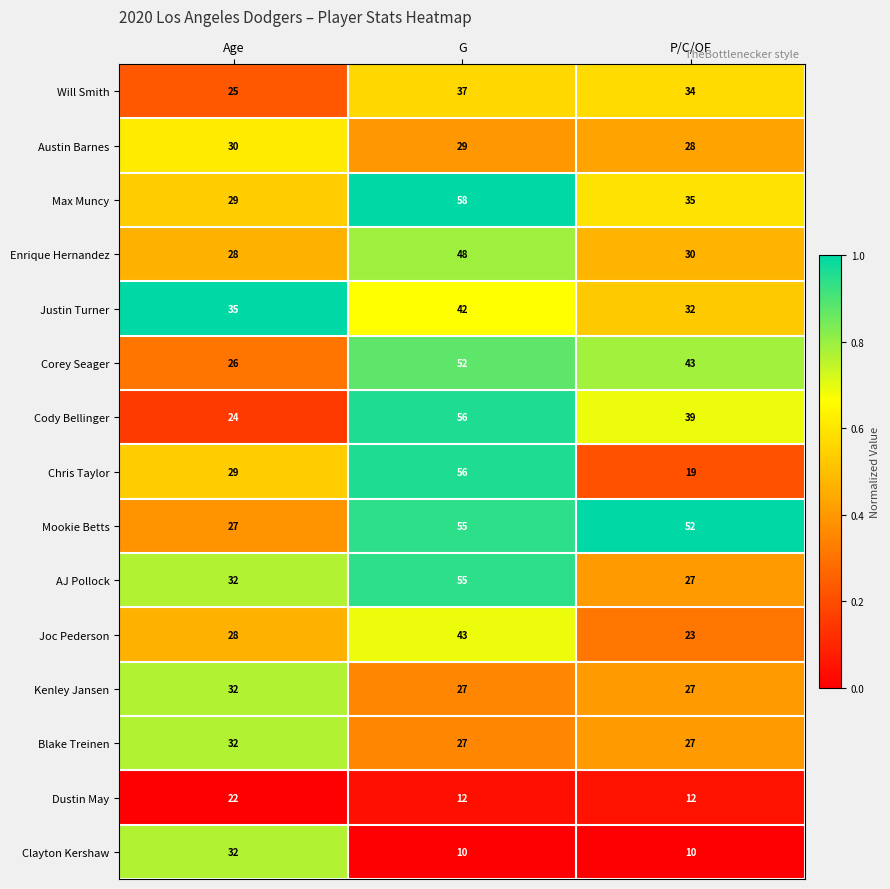

Which series has the widest spread of values?

Chris Taylor